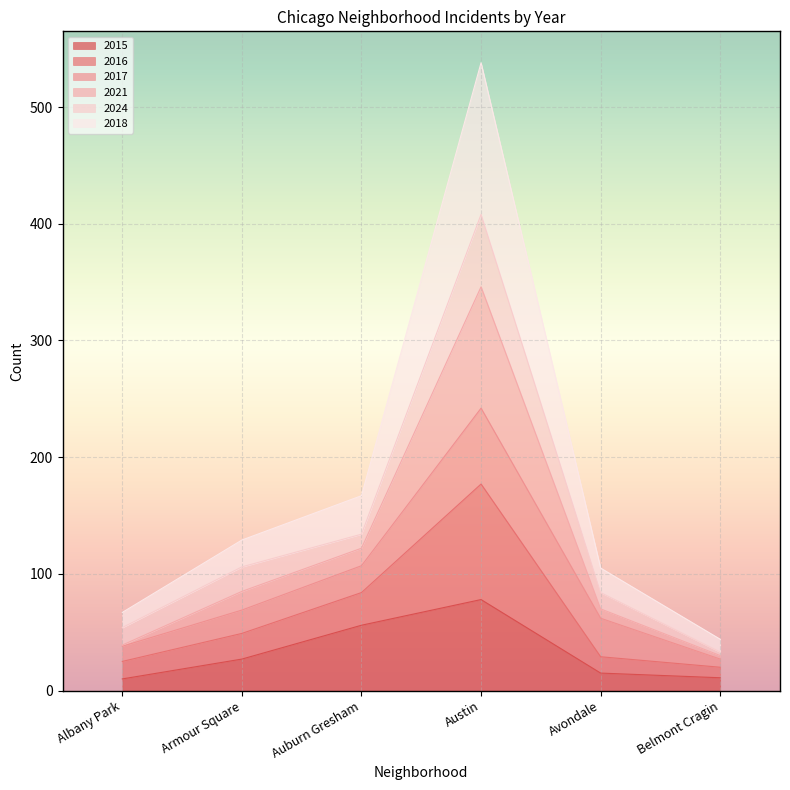

True or false: 2018 and 2021 cross at least once.

False